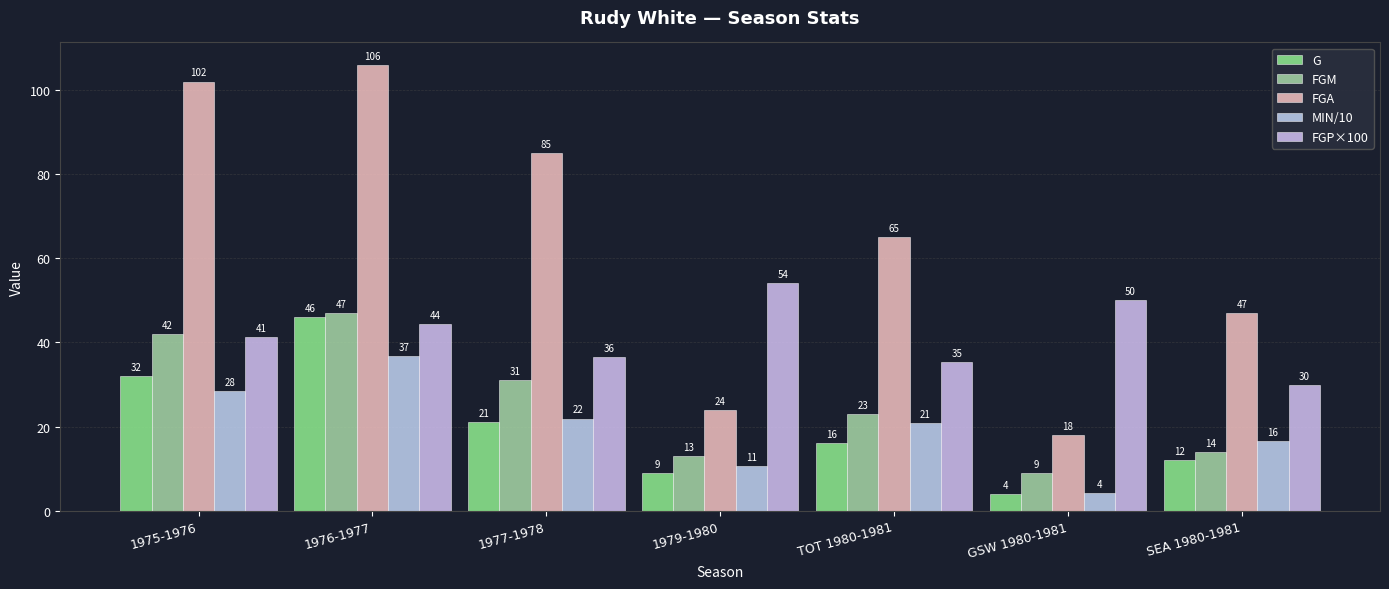

What is the minimum value for FGP×100?

29.8